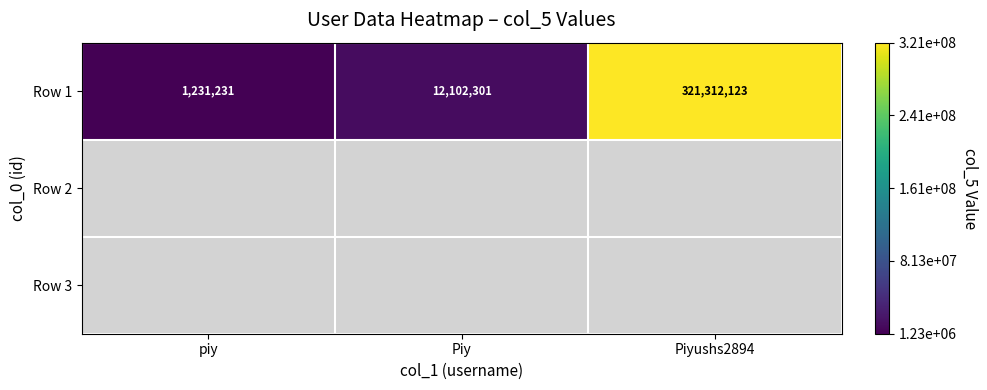

Read the Row 1 value at Piyushs2894, to the nearest 50.

321312100